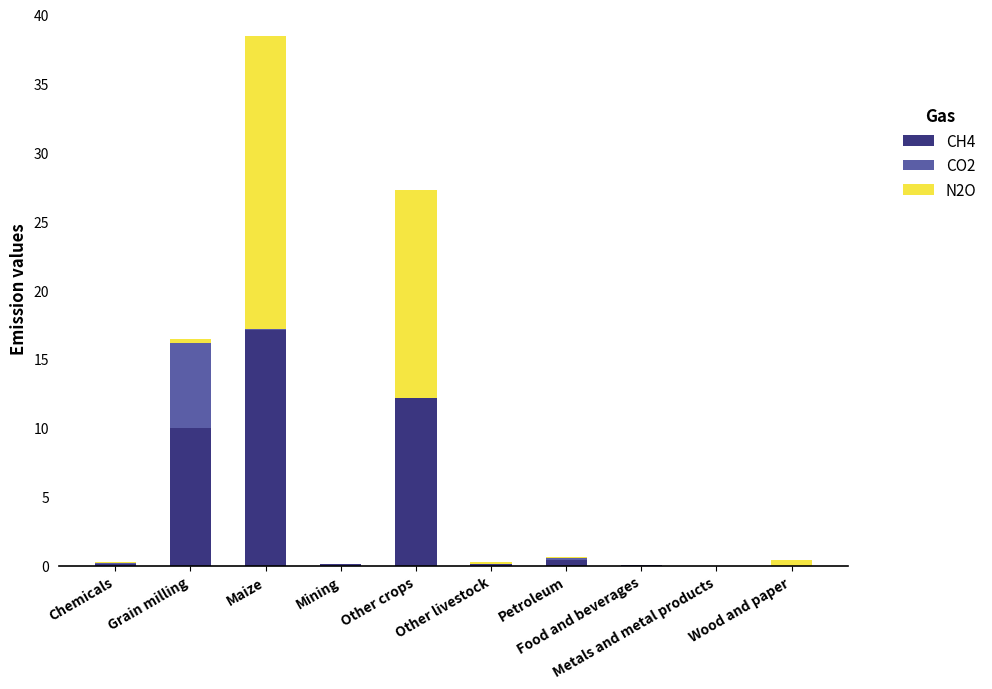

Are the bars grouped side by side (vs. stacked)?

No